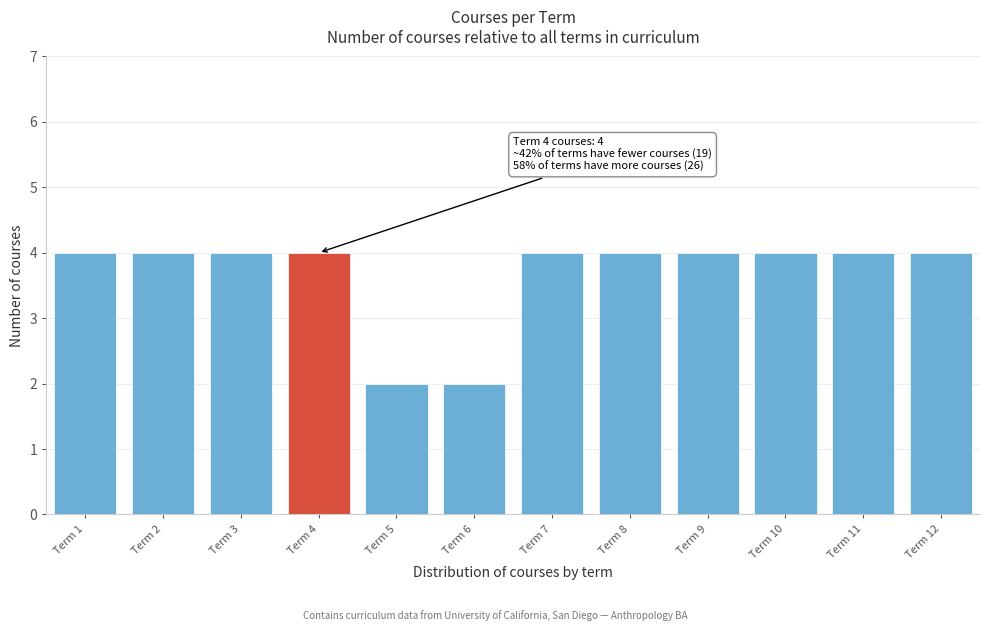

Reading left to right, extract all data points from this chart.

4	4	4	4	2	2	4	4	4	4	4	4